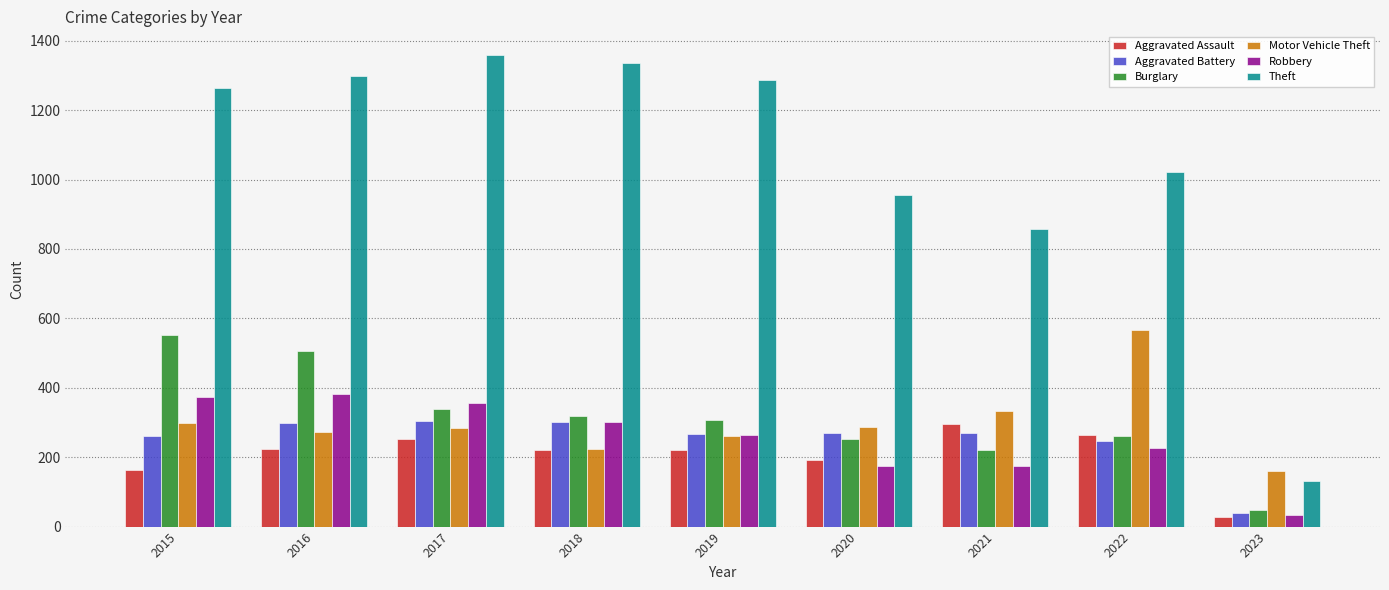

How many bars are there in each group?

6